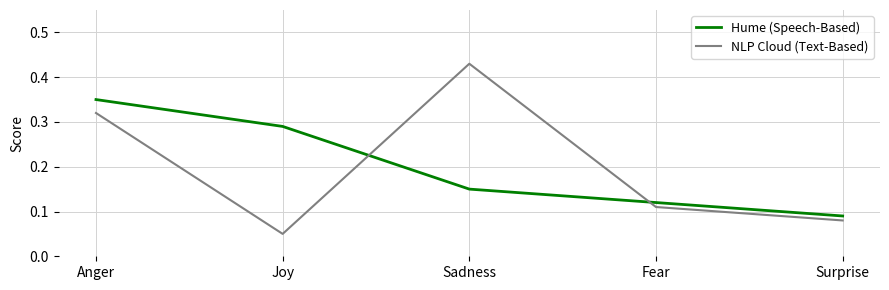

At which label is Hume (Speech-Based) closest to 0?

Surprise